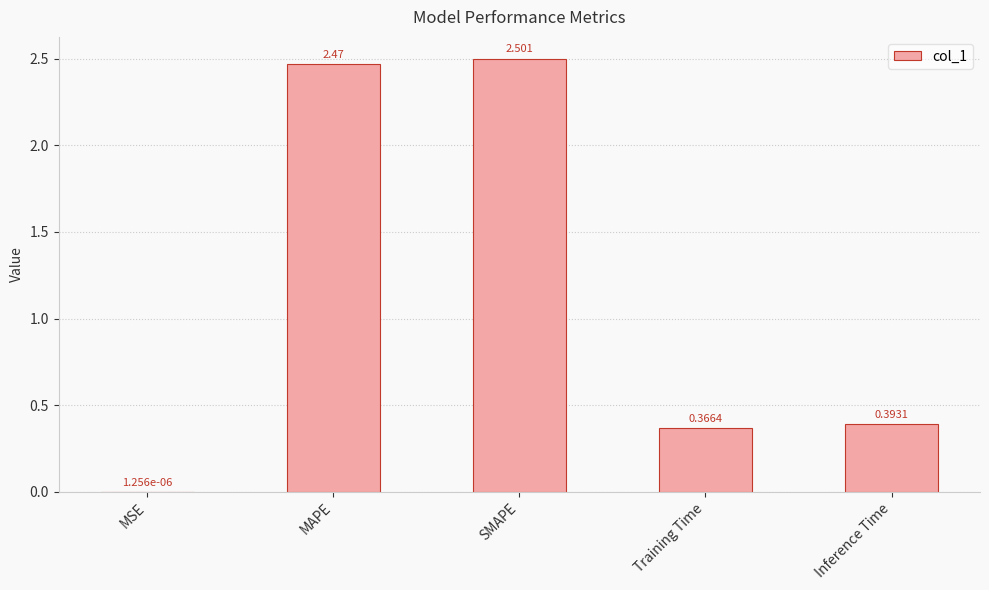

Where is the data nearest to the value 1?

Inference Time